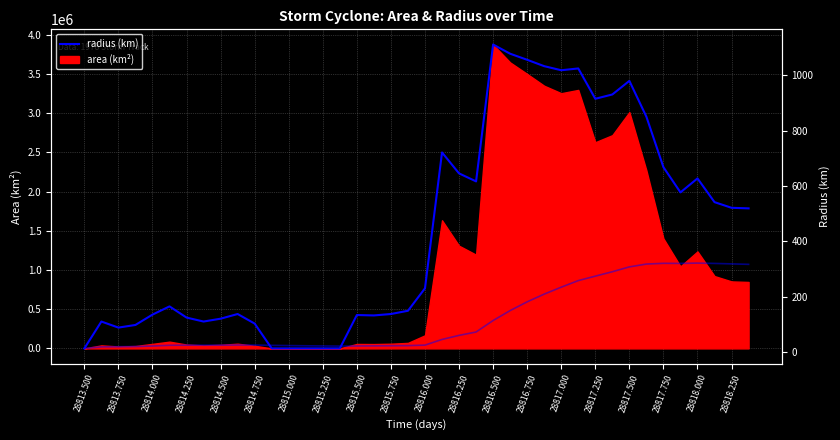

At how many categories does at least one series exceed 793494?

11